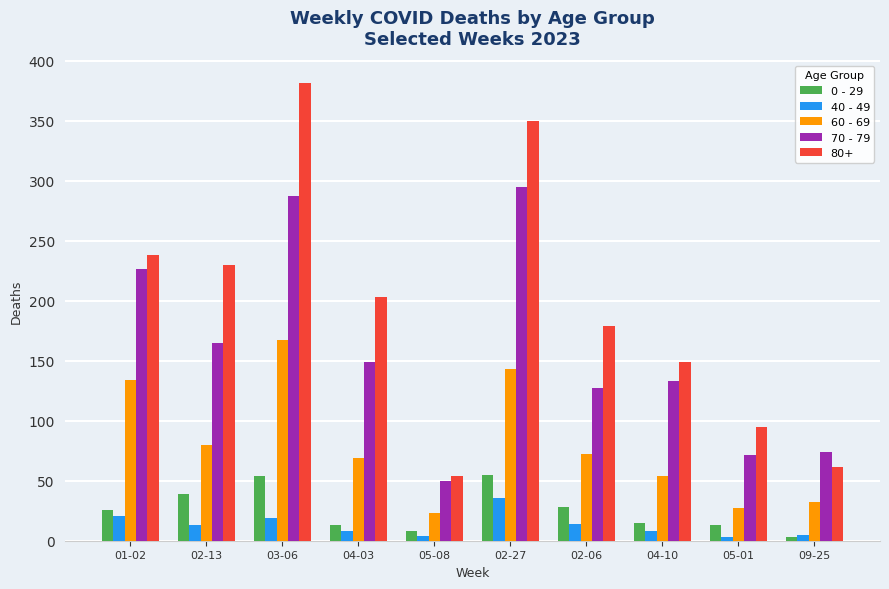

Is the value of 80+ at 09-25 greater than the value of 0 - 29 at 05-08?

Yes